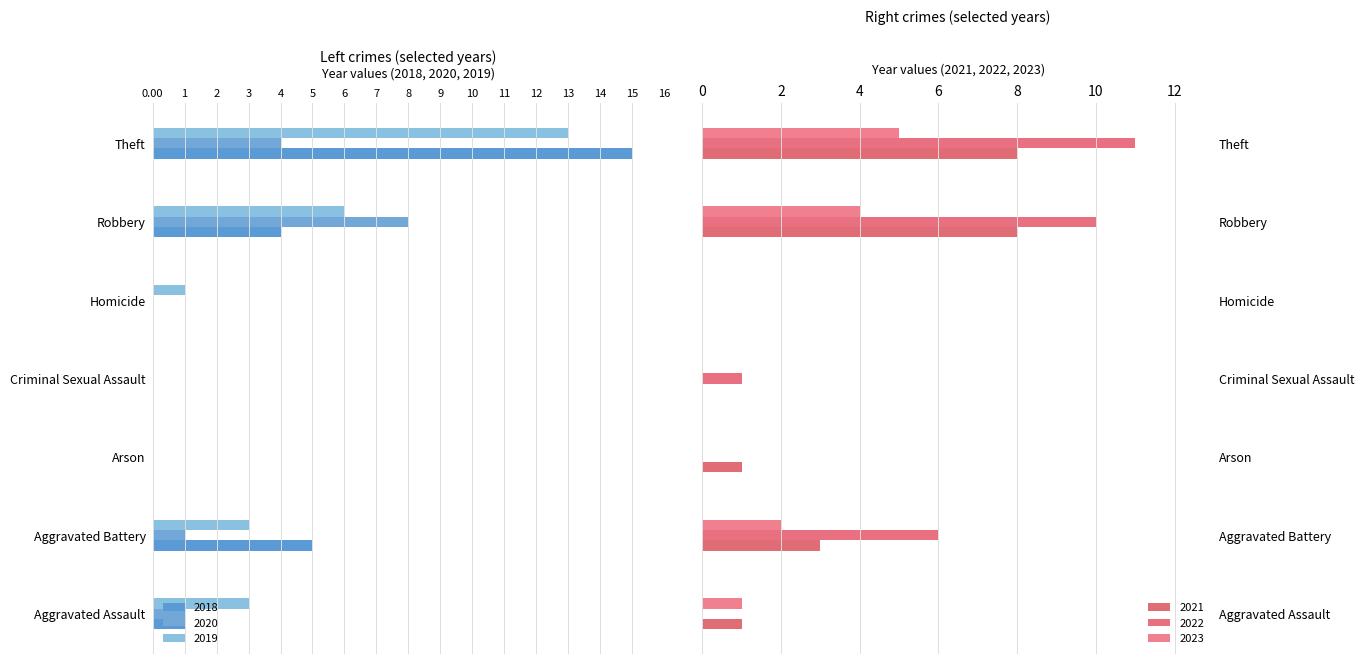

Which series has the largest range (max minus min)?

2018